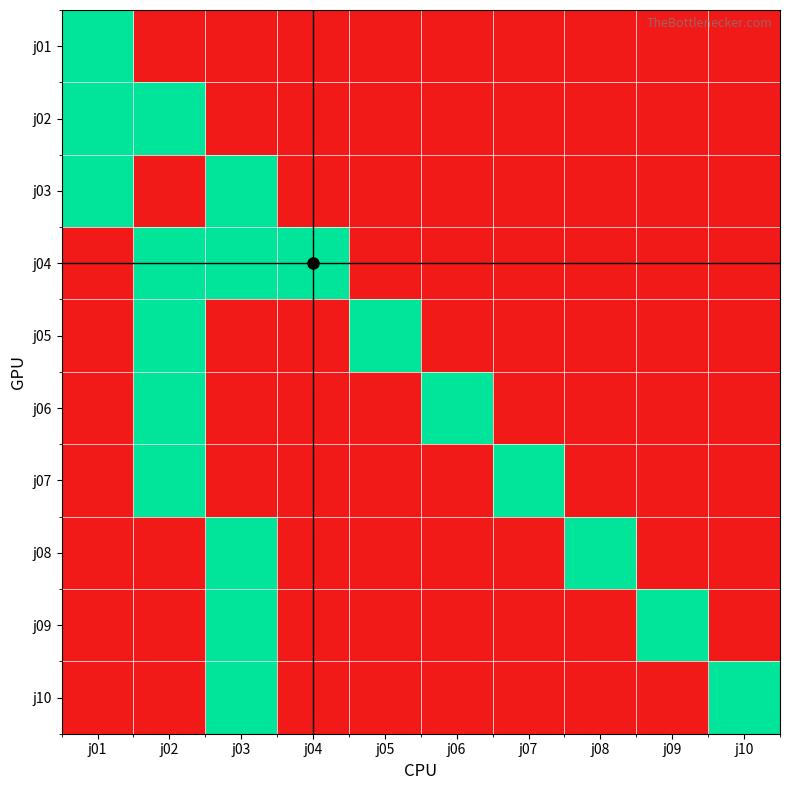

At which category does the chart reach its minimum across all series?

j02